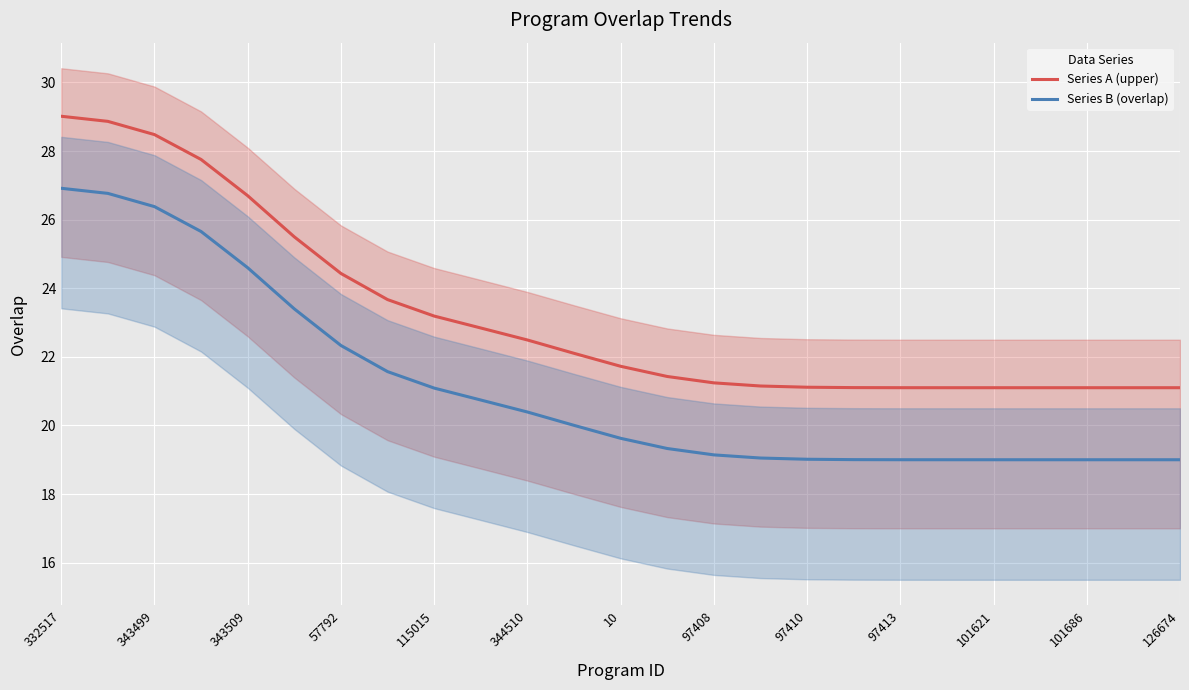

What is the highest value of the Series B (overlap) series?

26.9